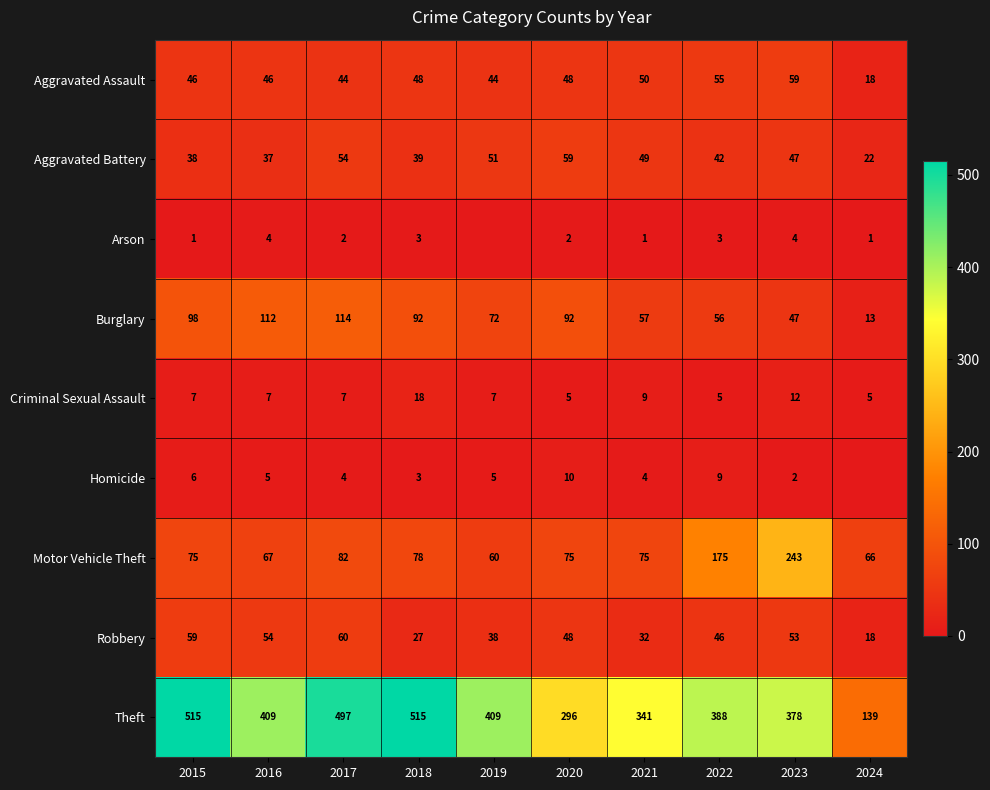

What is the difference between the highest and lowest values at 2017?

495